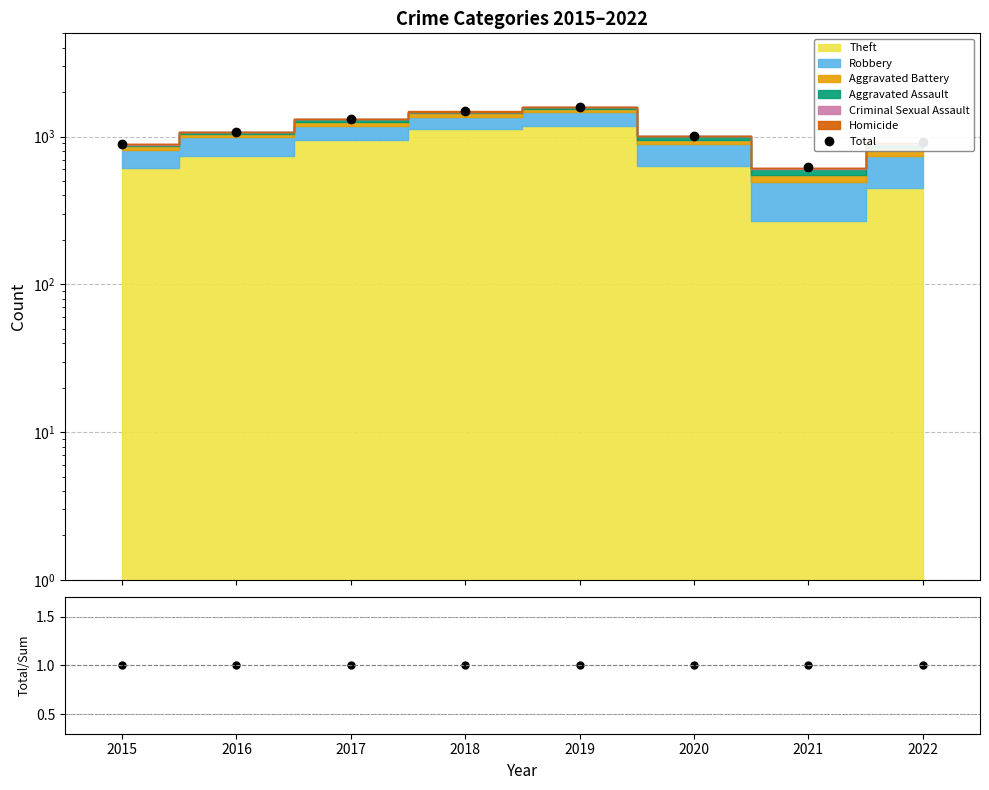

What is the average value?

1113